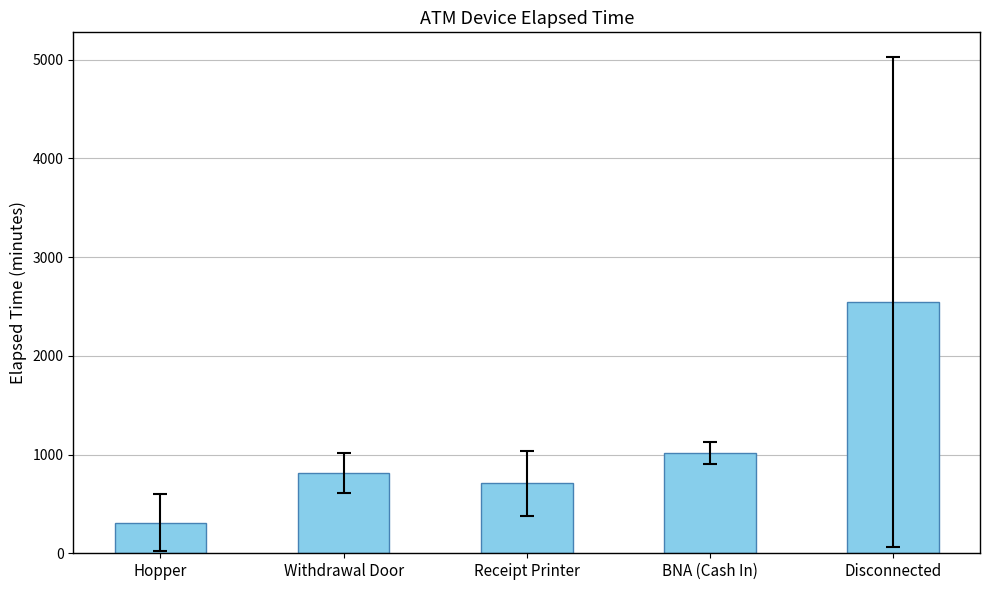

What position from the left is Receipt Printer?

3